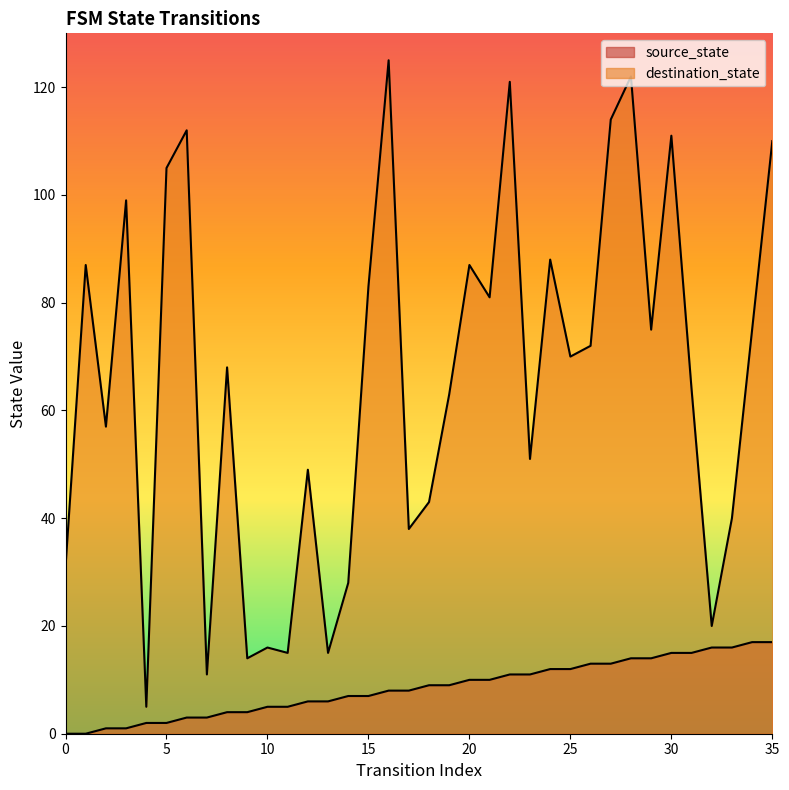

What is the total value across all series at 29?

89